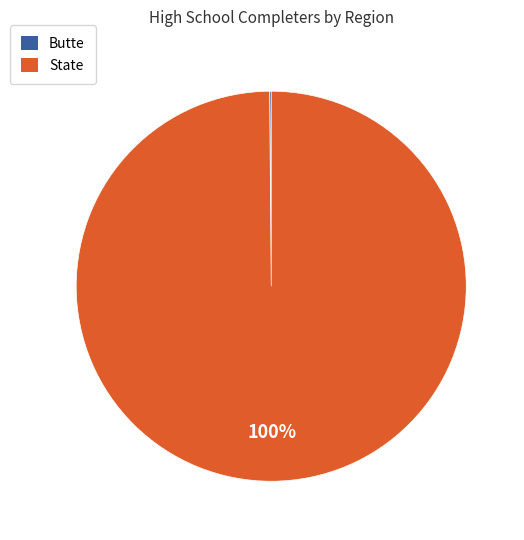

To the nearest percent, what is the average slice percentage?

50%